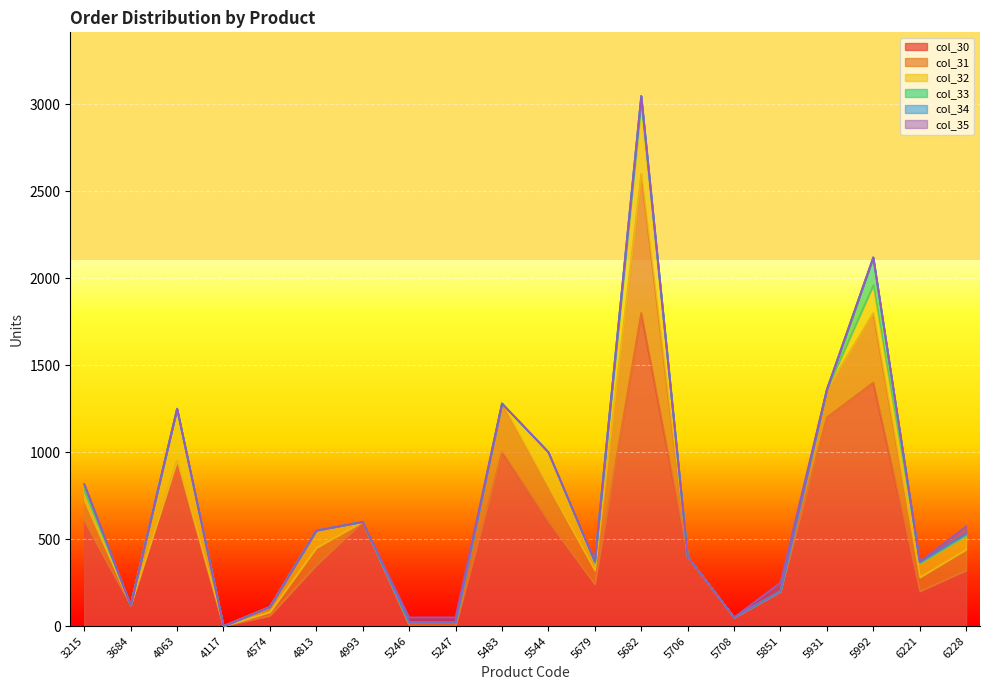

What is the sum of all col_31 values?

2400